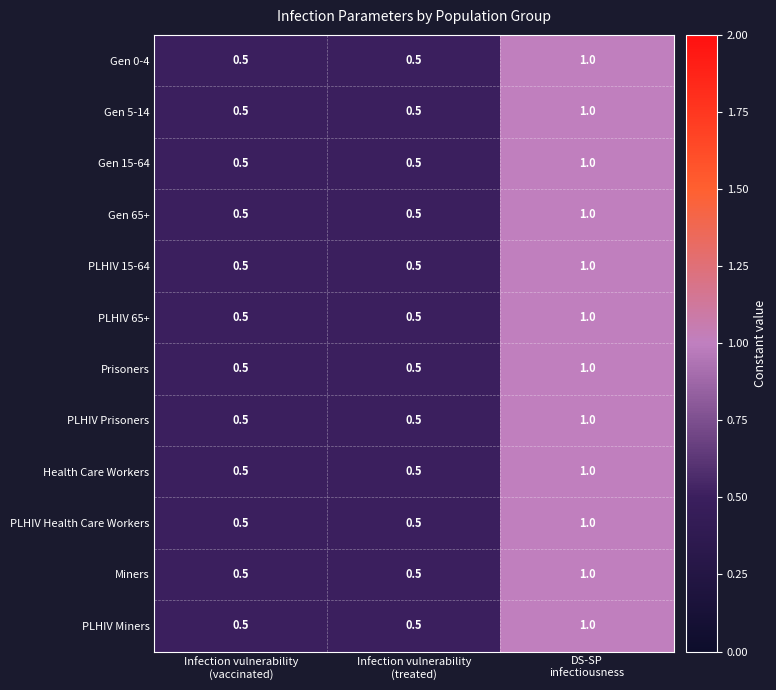

At how many categories does at least one series exceed 0?

3